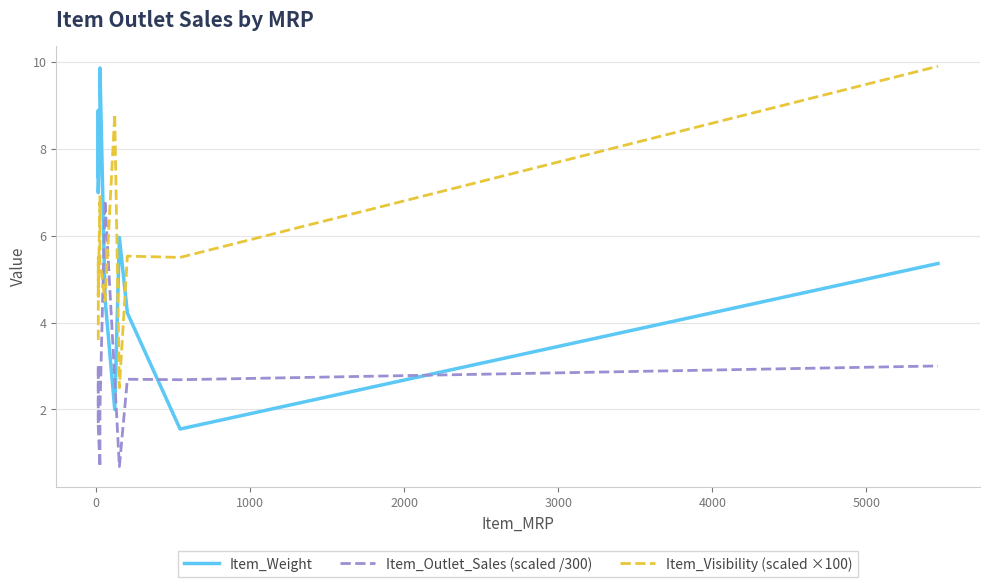

In Item_Outlet_Sales (scaled /300), how many points are lower than both neighbors (excluding endpoints)?

3